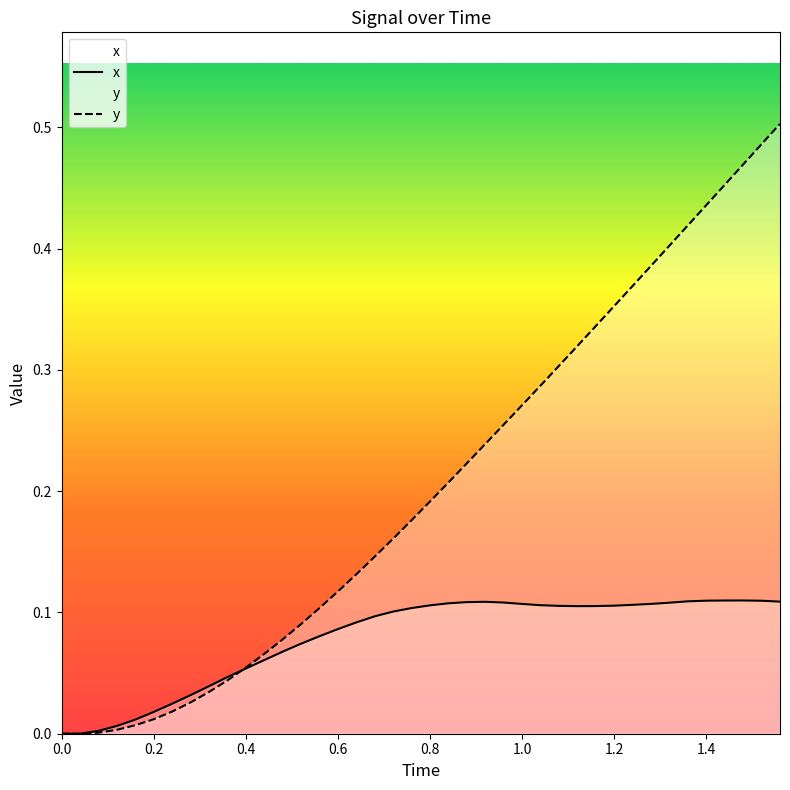

In x, how many points are lower than both neighbors (excluding endpoints)?

1